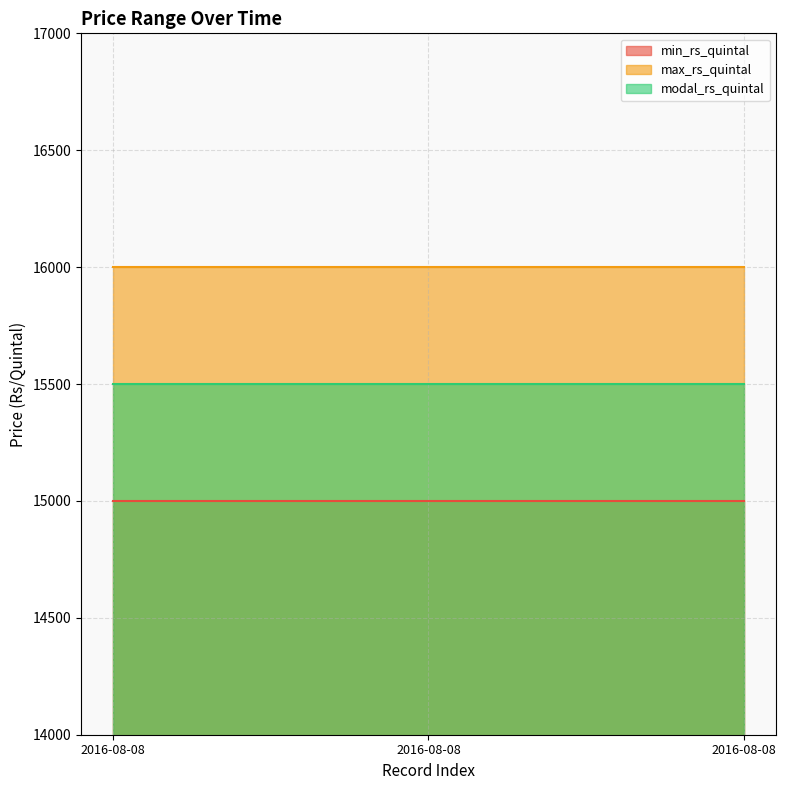

What are all the series names shown in the legend?

min_rs_quintal, max_rs_quintal, modal_rs_quintal